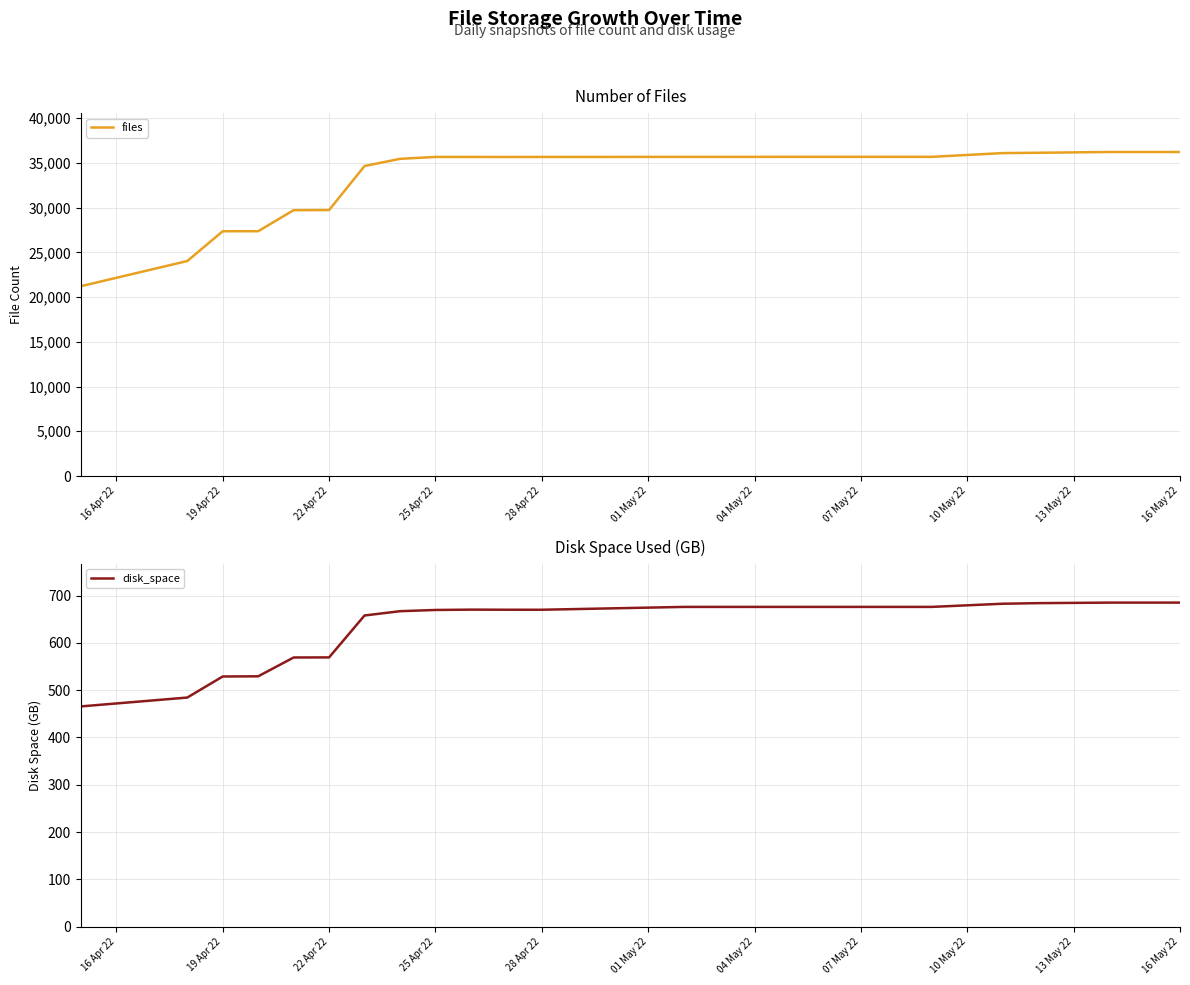

What is the difference between the maximum and minimum values in the files series?

14994